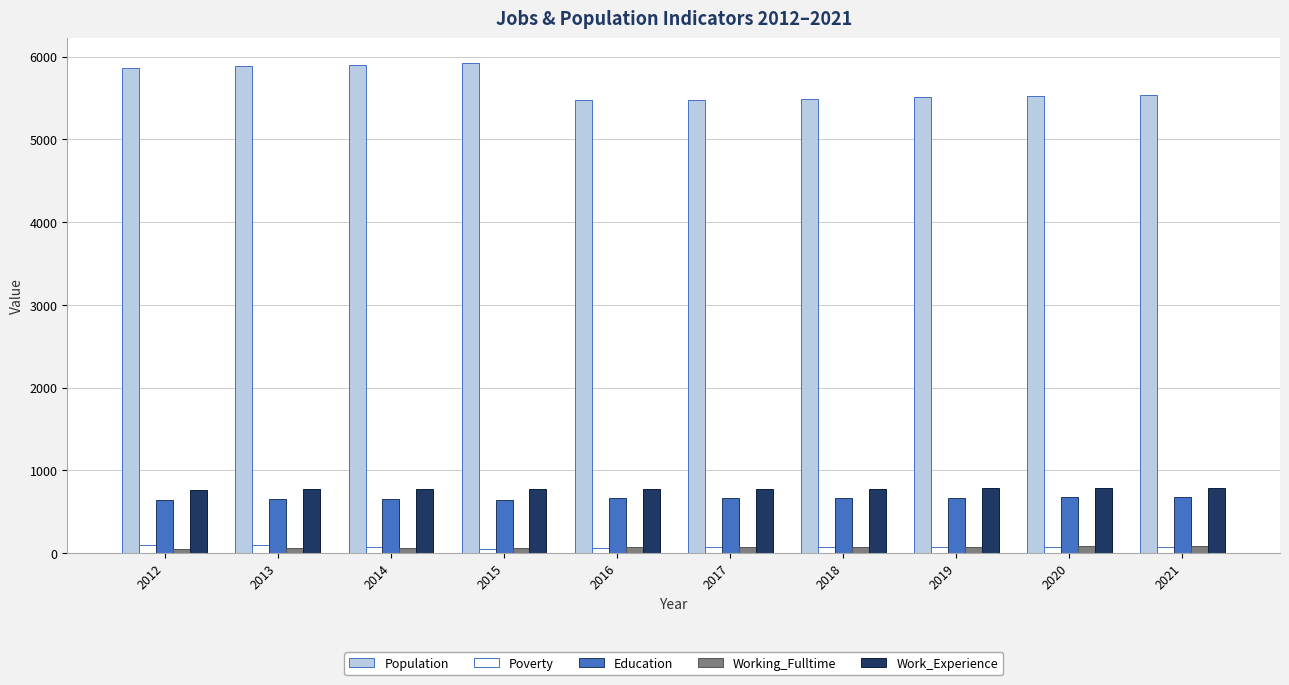

Which series has the largest total across all categories?

Population